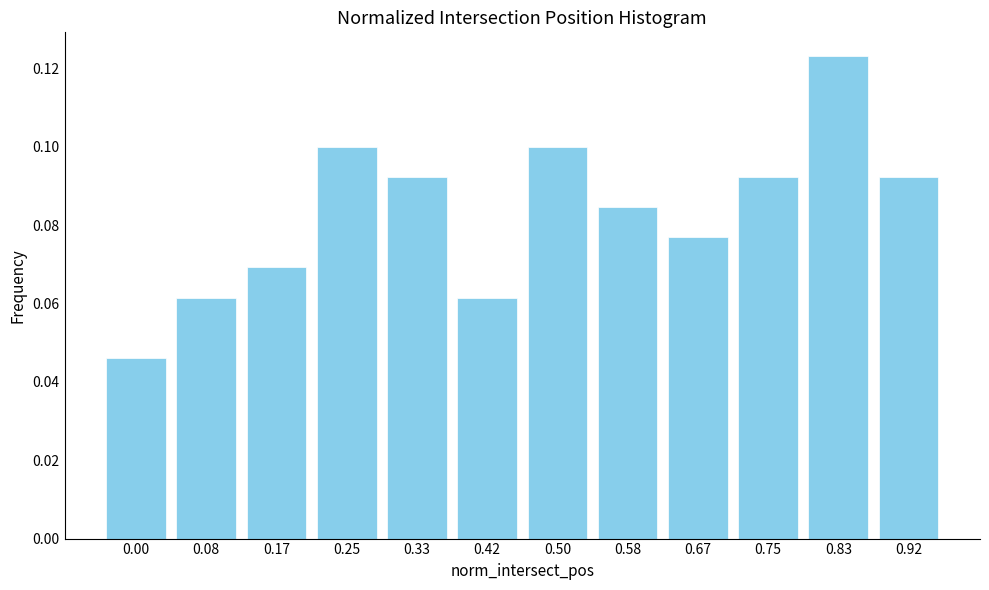

Between 0.42 and 0.33, which is larger?

0.33